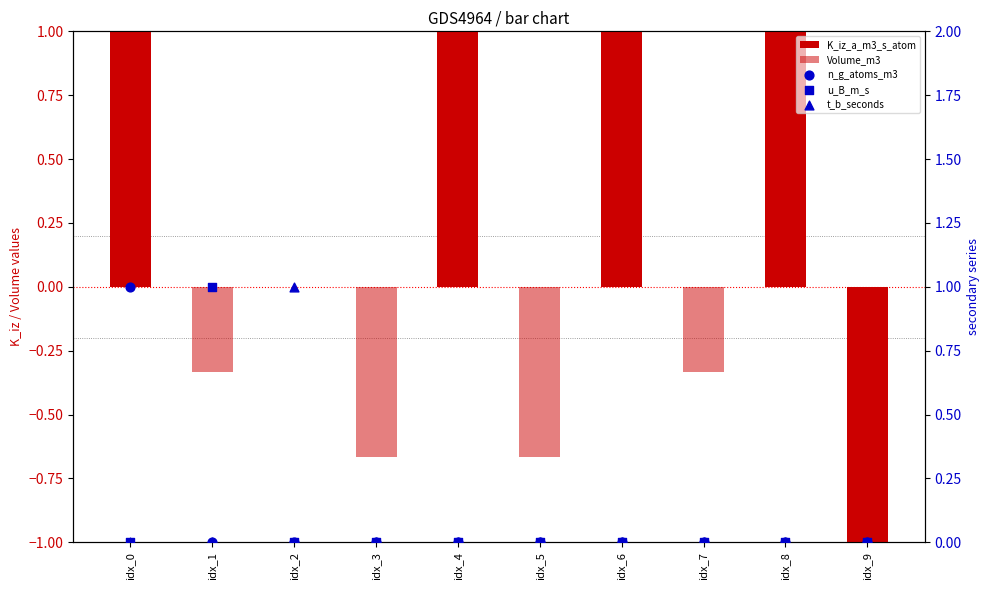

Which series has the largest total across all categories?

K_iz_a_m3_s_atom